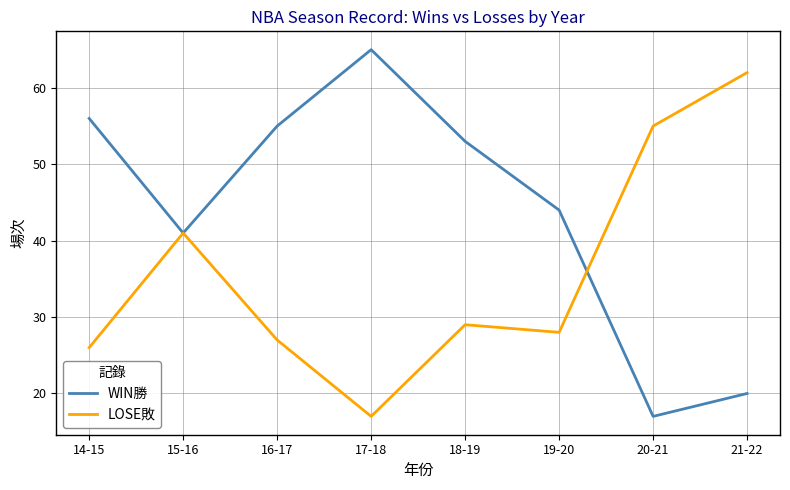

Which series has the largest range (max minus min)?

WIN勝